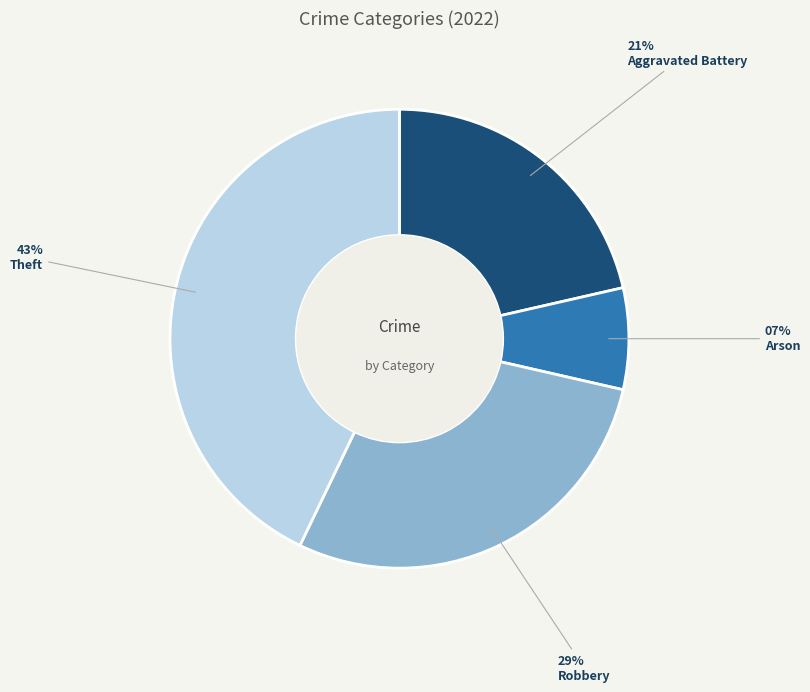

To the nearest percent, what portion does Arson represent?

7%